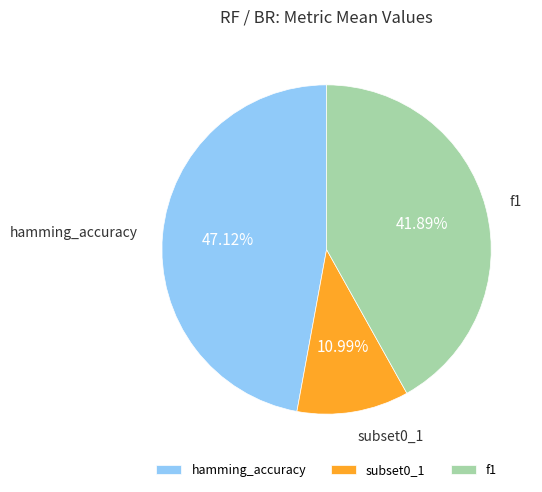

What percentage is the subset0_1 slice, to the nearest percent?

11%